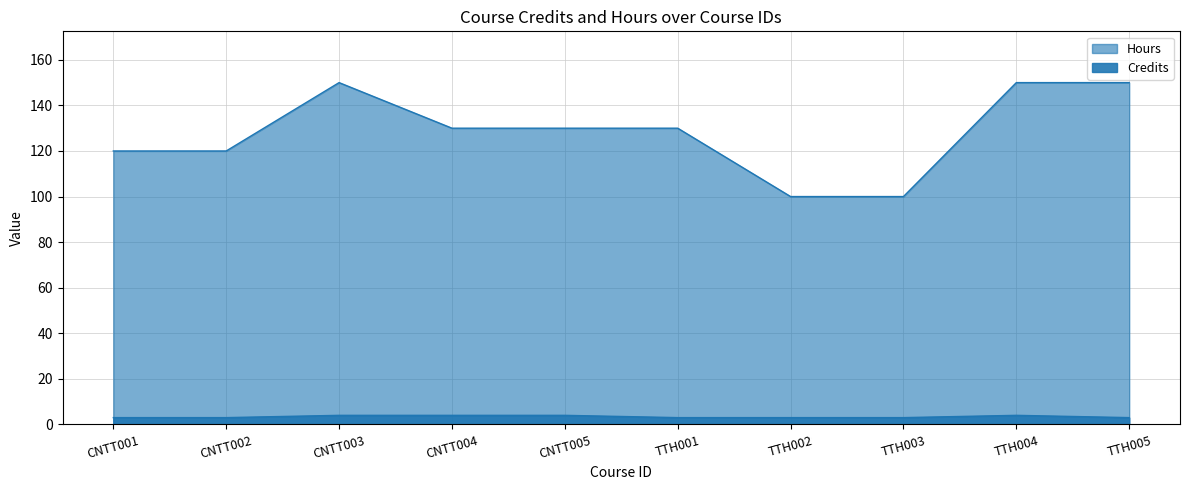

At how many categories does at least one series exceed 91?

10